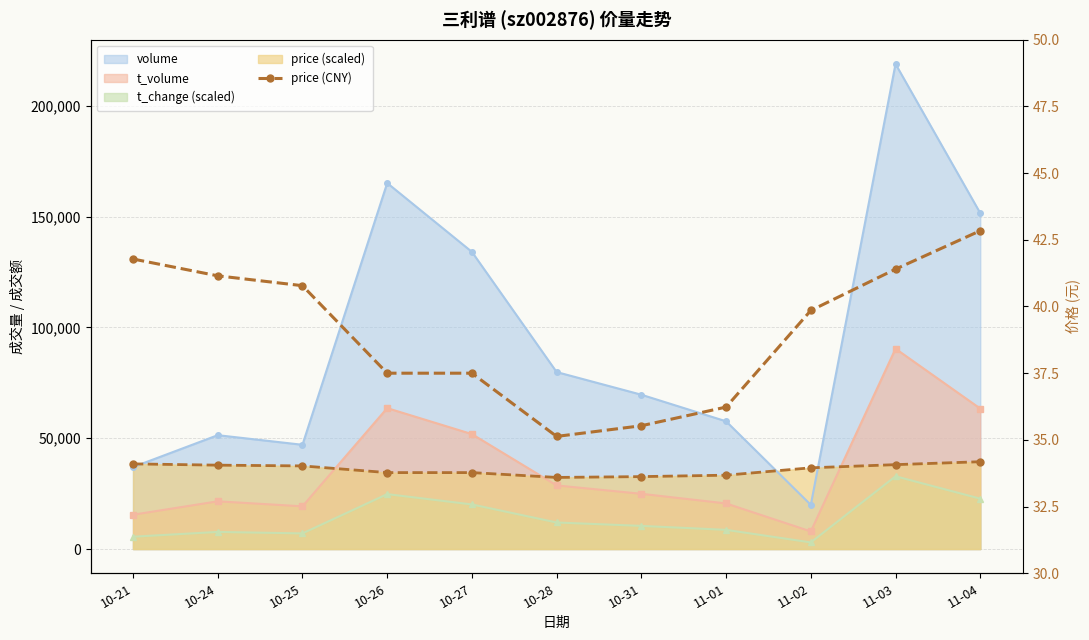

Reading left to right, extract all data points from this chart.

41.8	41.1	40.8	37.5	37.5	35.1	35.5	36.2	39.9	41.4	42.8